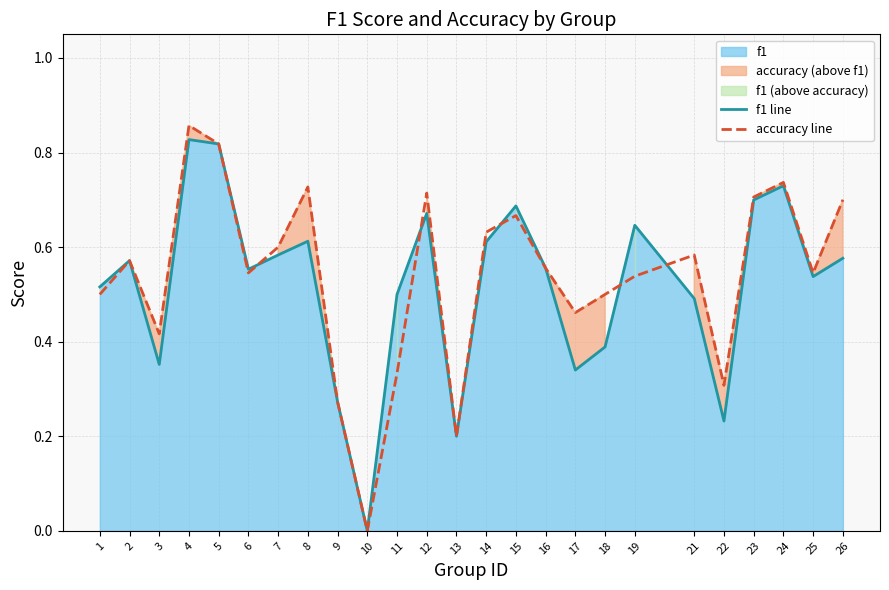

Which series has the widest spread of values?

accuracy line